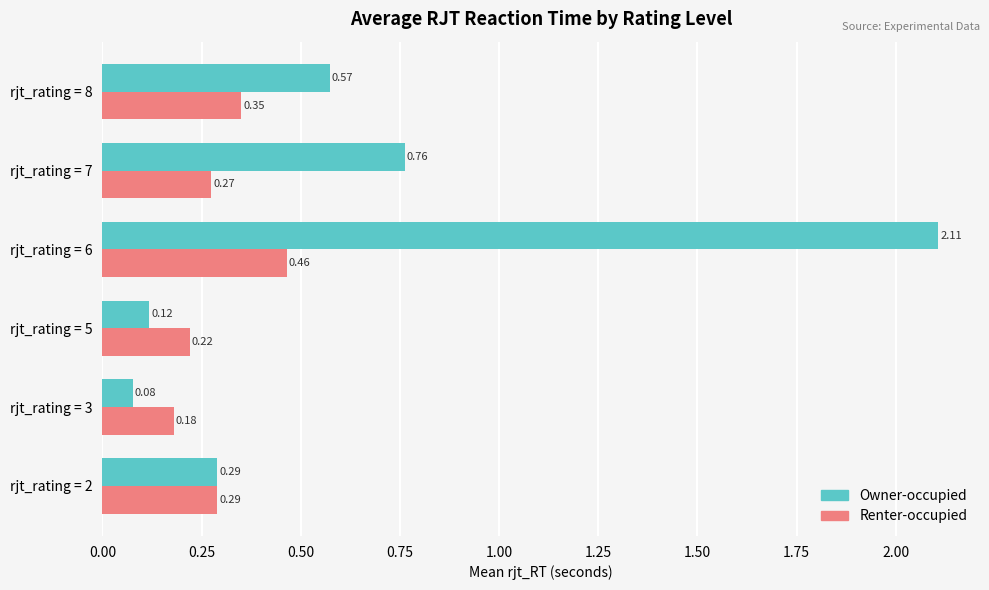

How many series are shown in this chart?

2